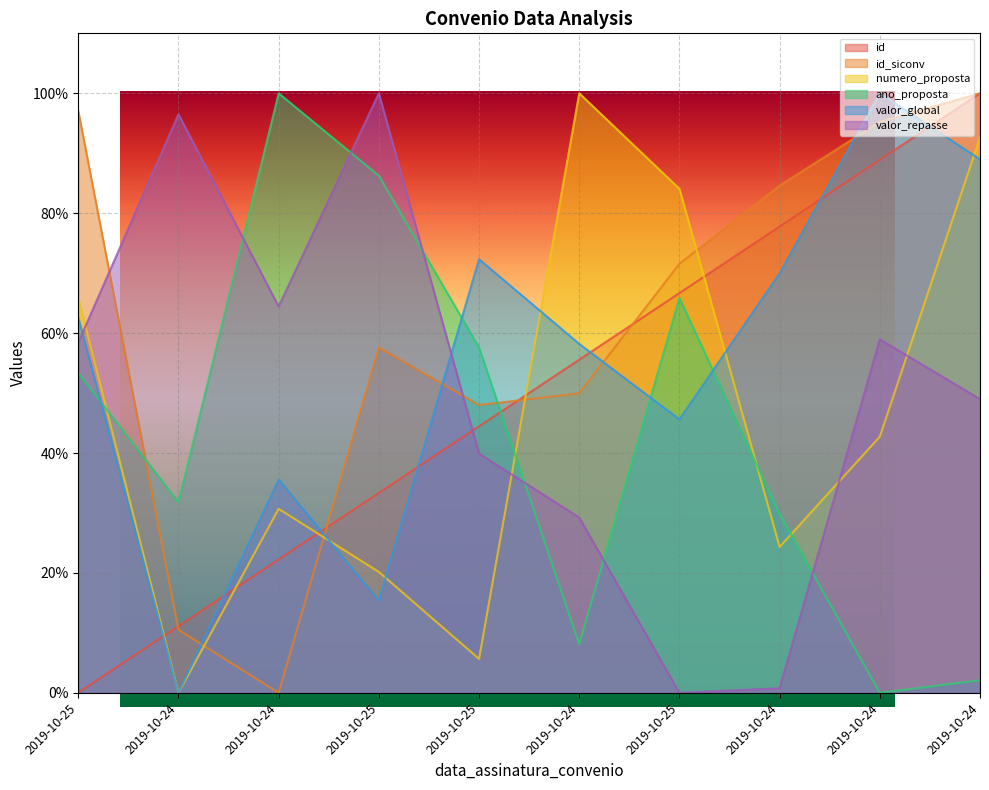

How many lines are shown in the chart?

6